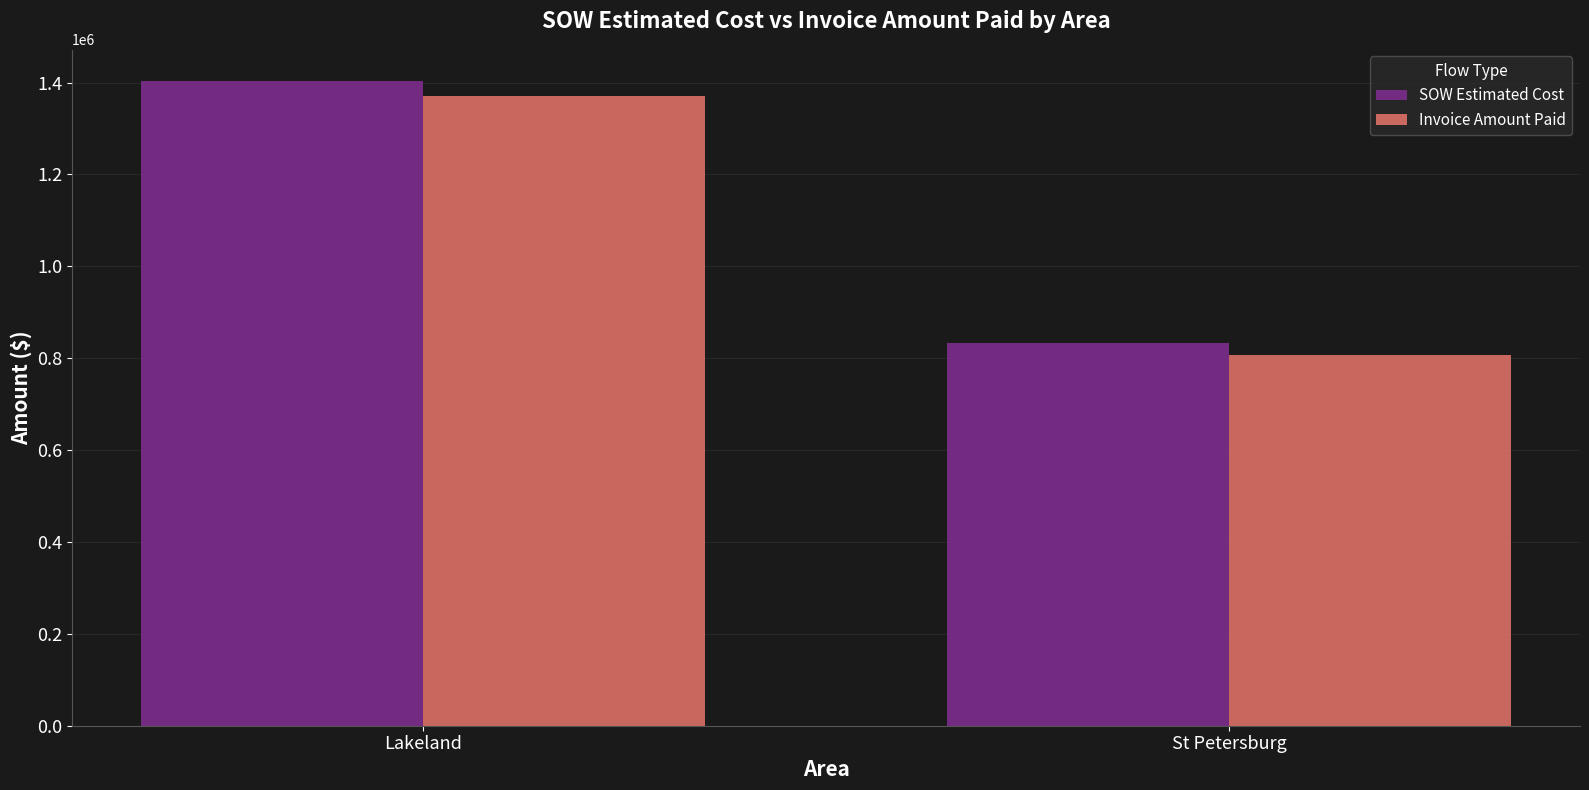

Which series changed the most between Lakeland and St Petersburg?

SOW Estimated Cost